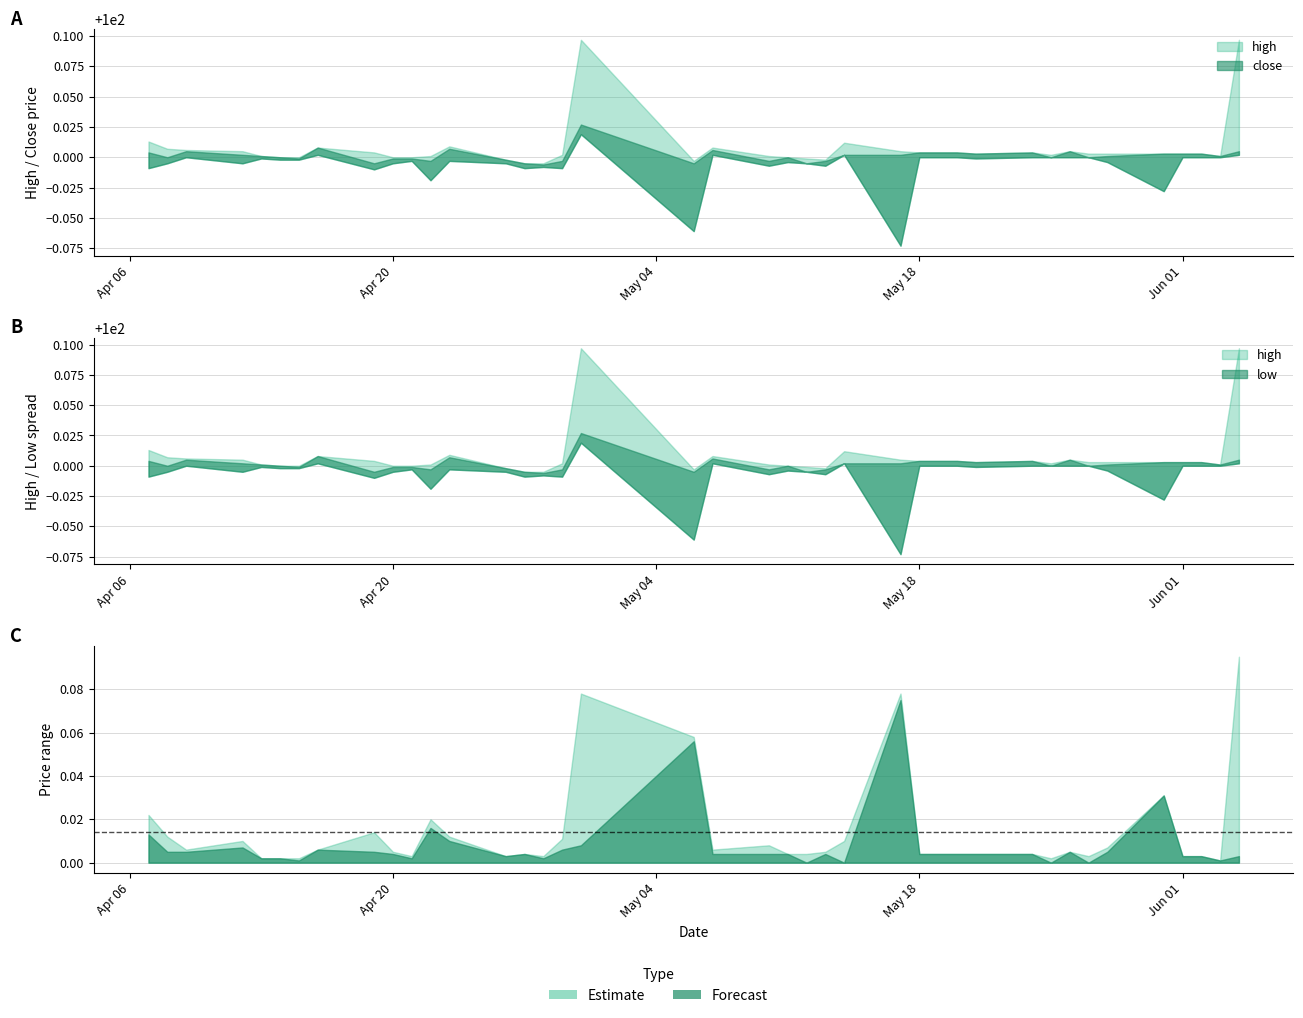

What is the greatest value displayed?

100.1